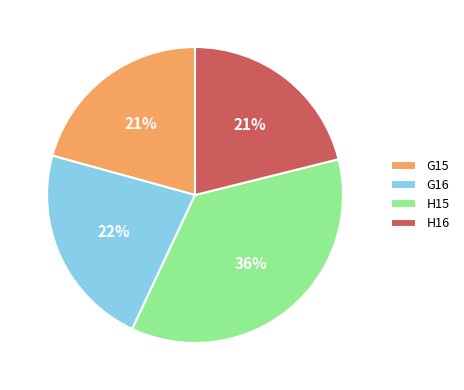

Which has a higher value, H15 or G15?

H15